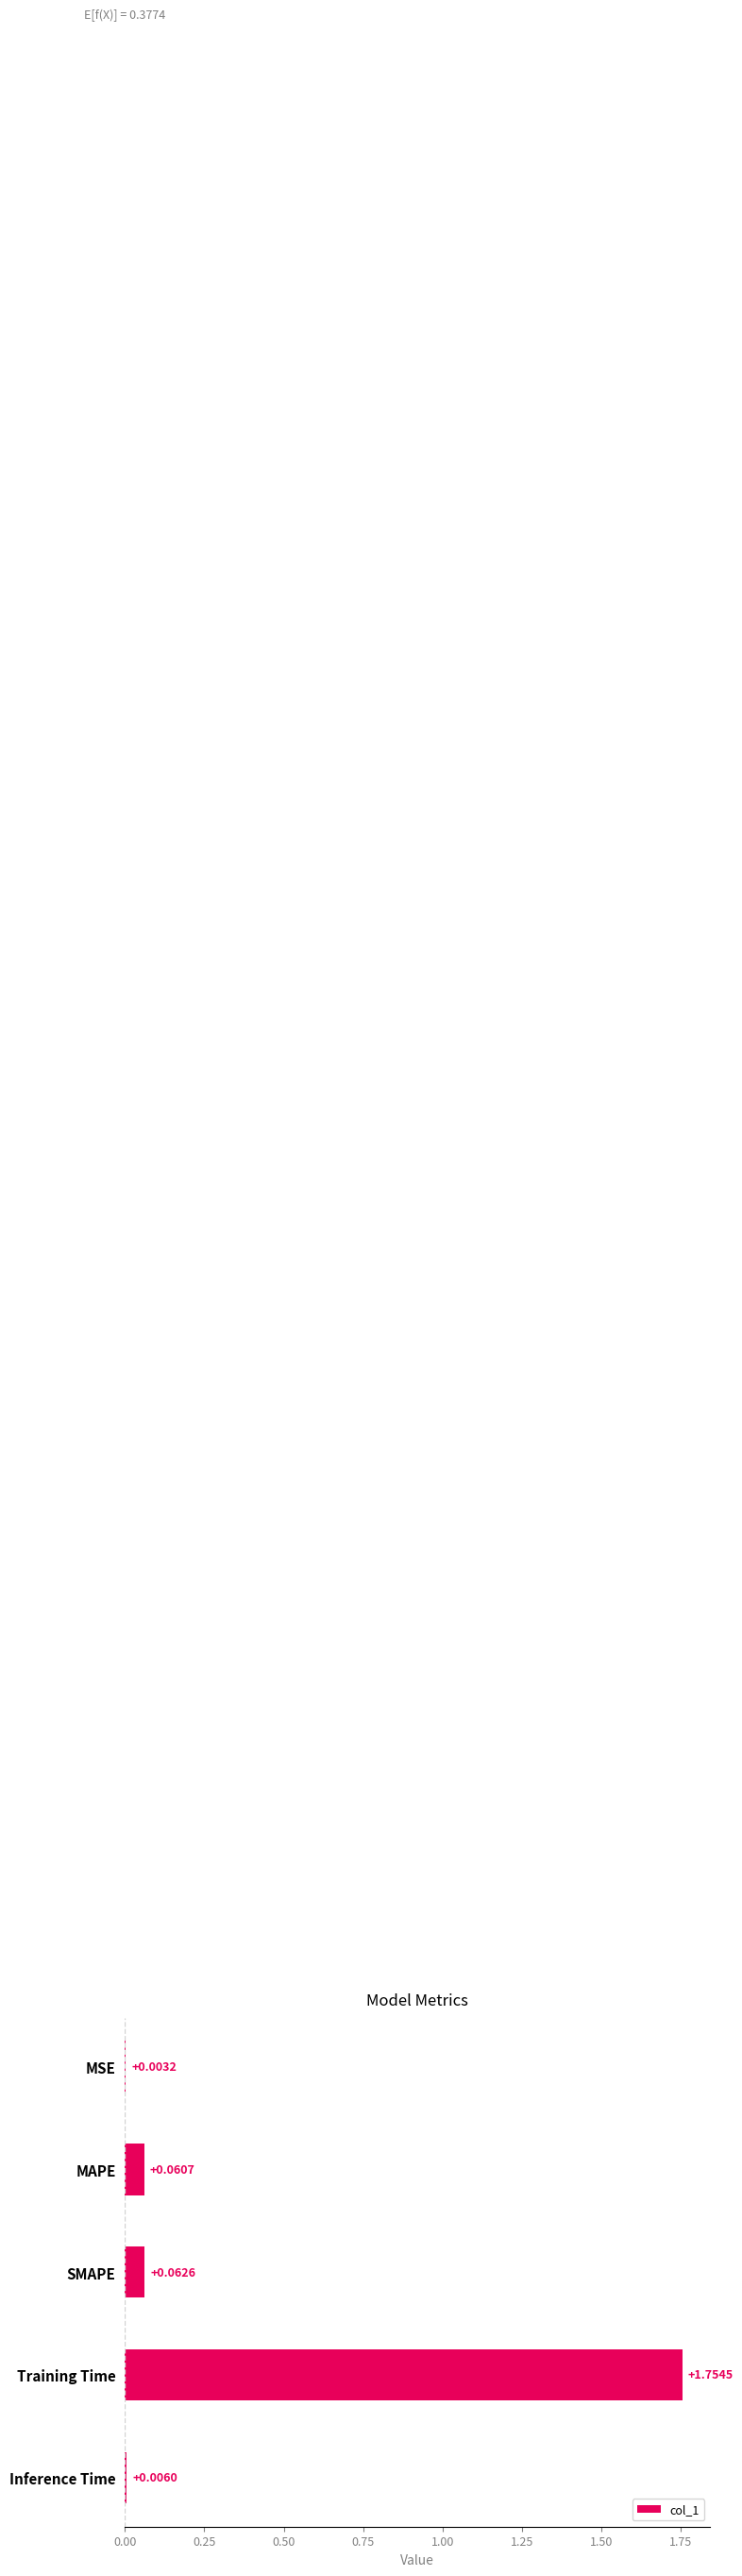

Are the bars horizontal?

Yes